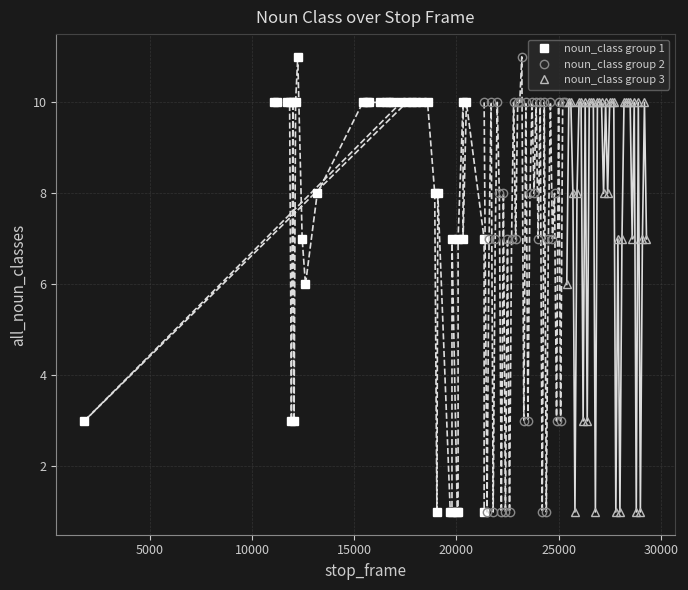

What is the greatest value displayed?

11